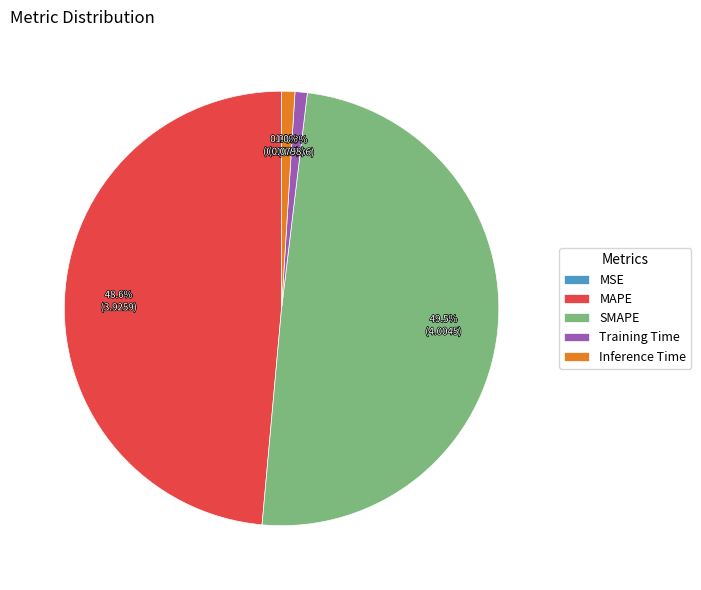

Is Training Time the majority of the pie?

No